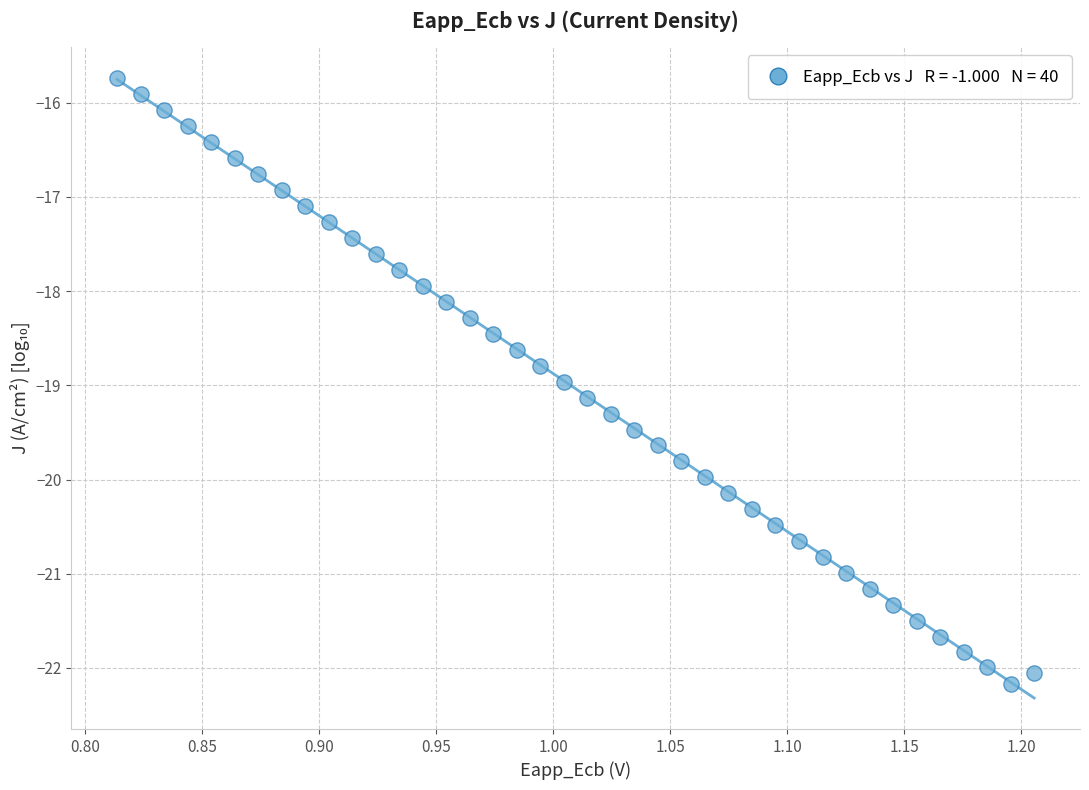

What is the range of Y values (max minus min)?

6.4